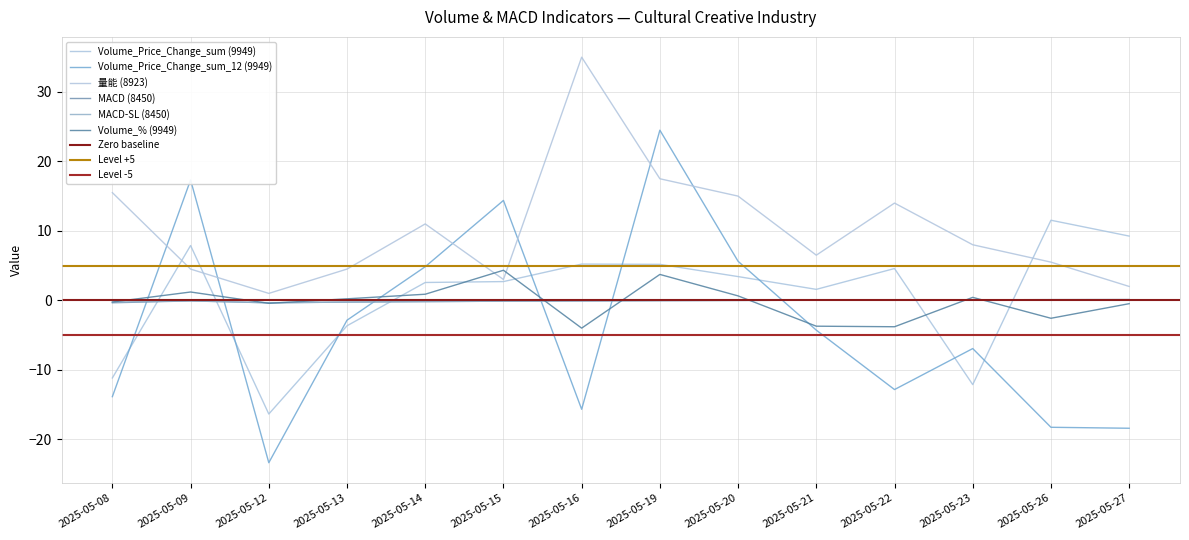

What is the value of the Volume_% (9949) point at the 4th from the left?

0.2